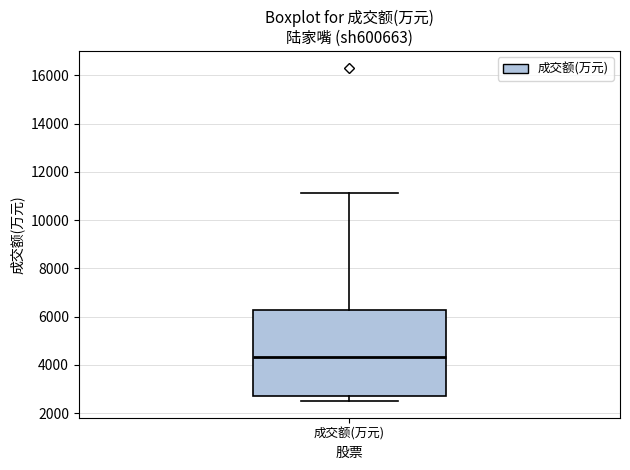

Where does the median line of the box for 成交额(万元) sit on the y-axis? The values are not printed on the chart, so give them approximately, as read against the axis.

4400